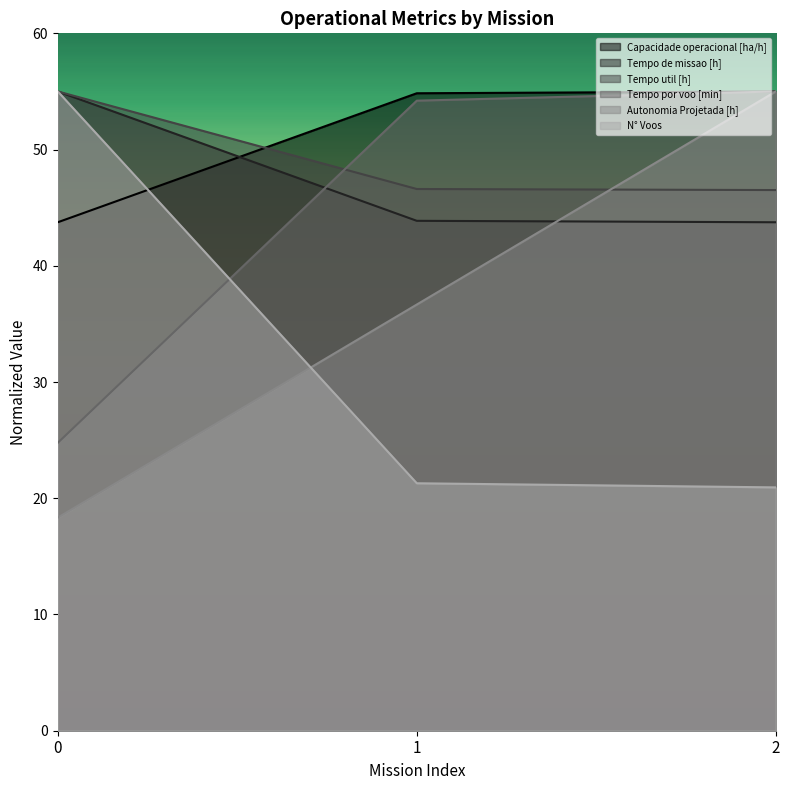

Is it true that Autonomia Projetada [h] equals 7.1 at 0?

False